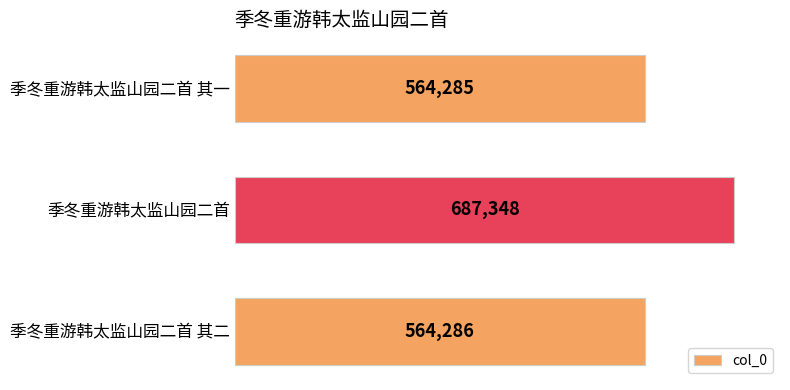

At which label is the value closest to 625816?

季冬重游韩太监山园二首 其二